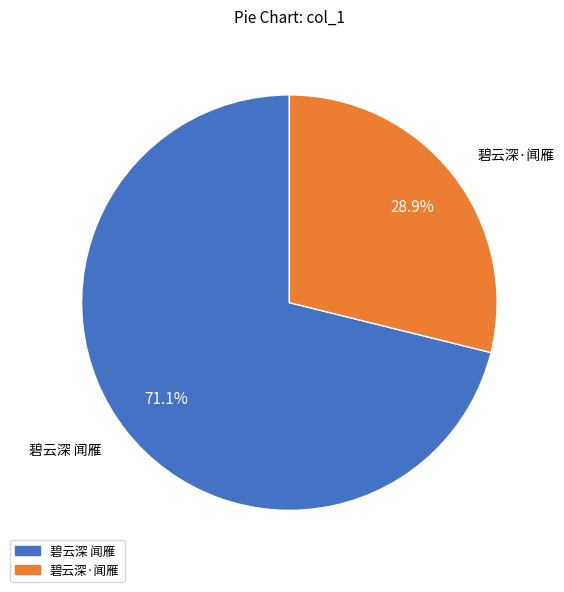

True or false: 碧云深·闻雁 accounts for 29% of the total.

True